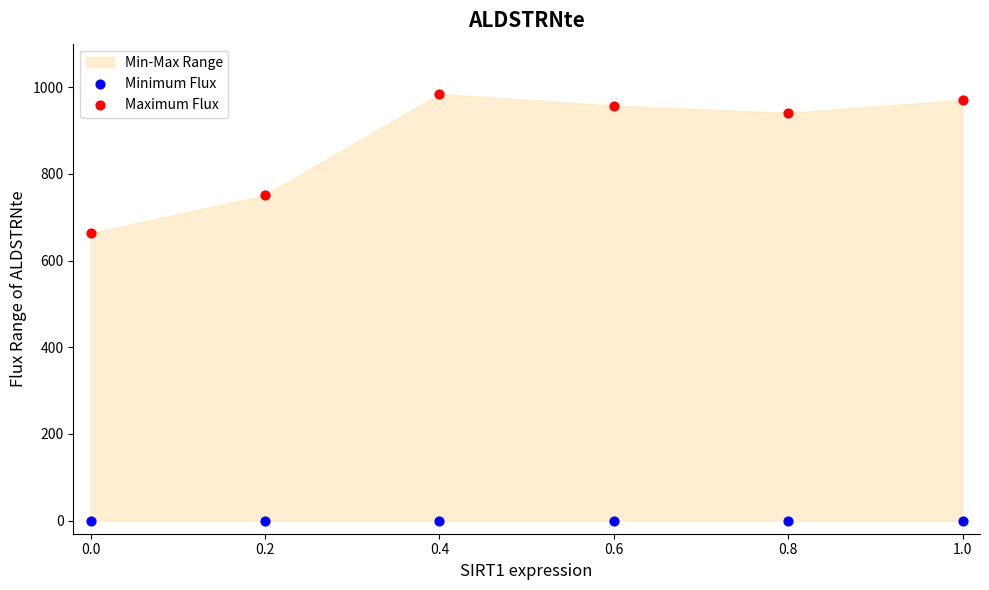

Across all data points, what is the average X value?

0.5